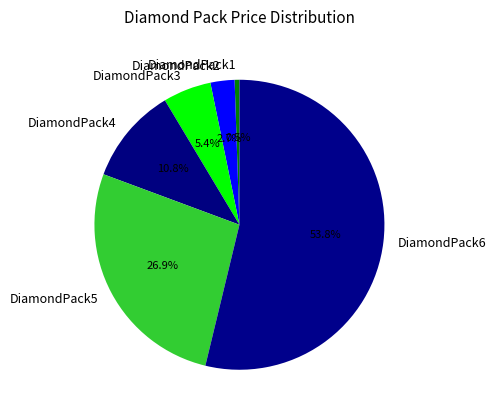

Which slice is the smallest?

DiamondPack1